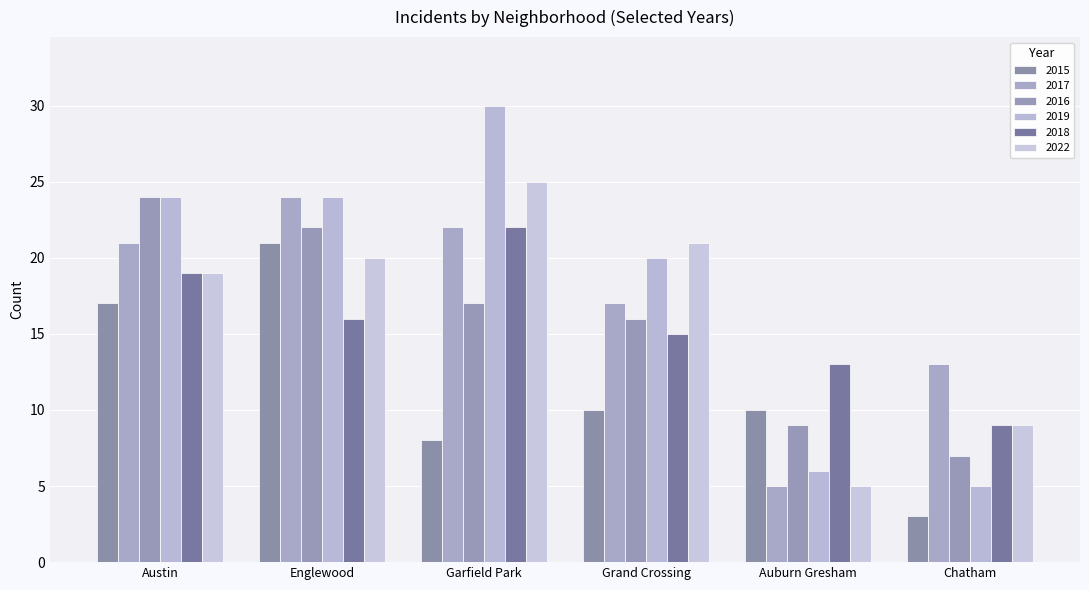

List the labels in order of 2017 value, largest first.

Englewood, Garfield Park, Austin, Grand Crossing, Chatham, Auburn Gresham